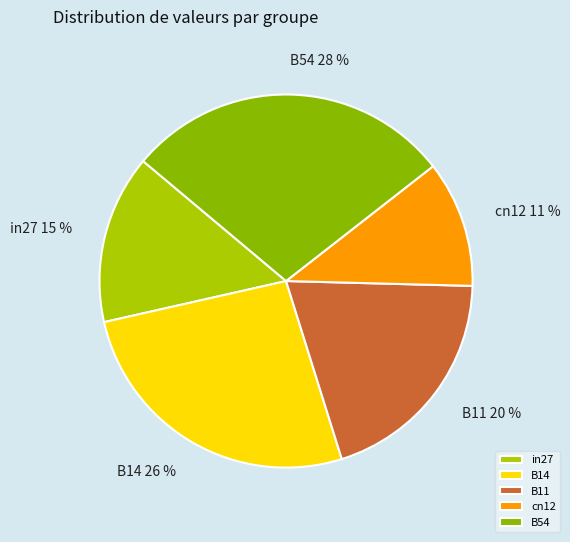

What is the smallest slice in the pie chart?

cn12